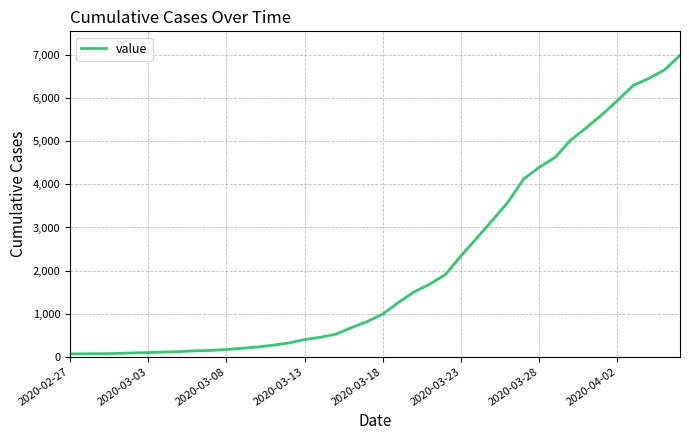

What is the difference between the maximum and minimum values?

6930